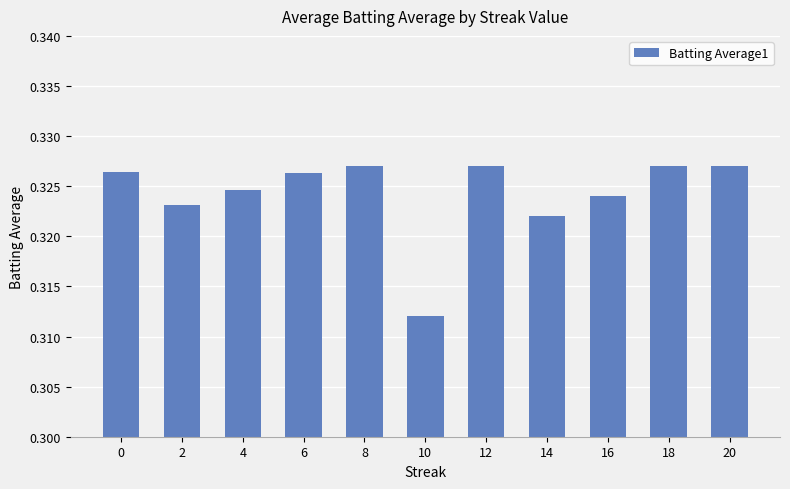

The chart shows a value of 0.2 at 12. True or false?

False